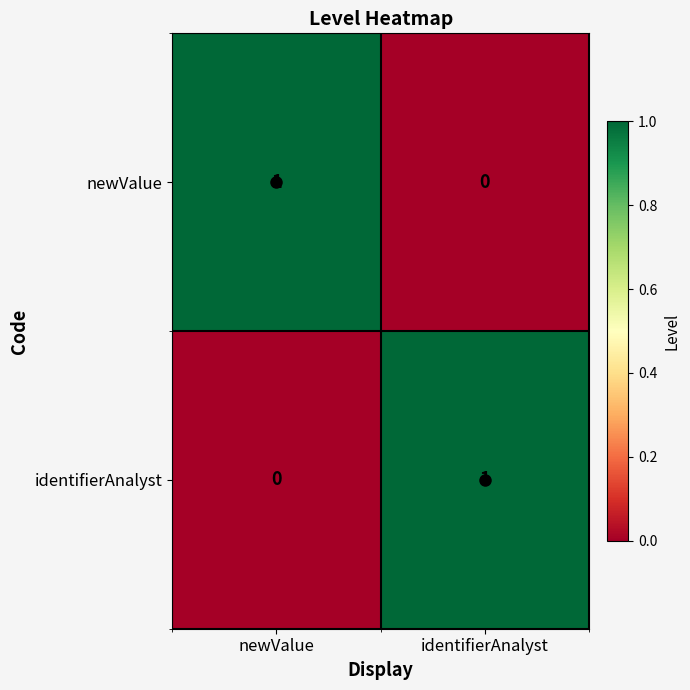

Which category has the lowest value in the identifierAnalyst series?

newValue